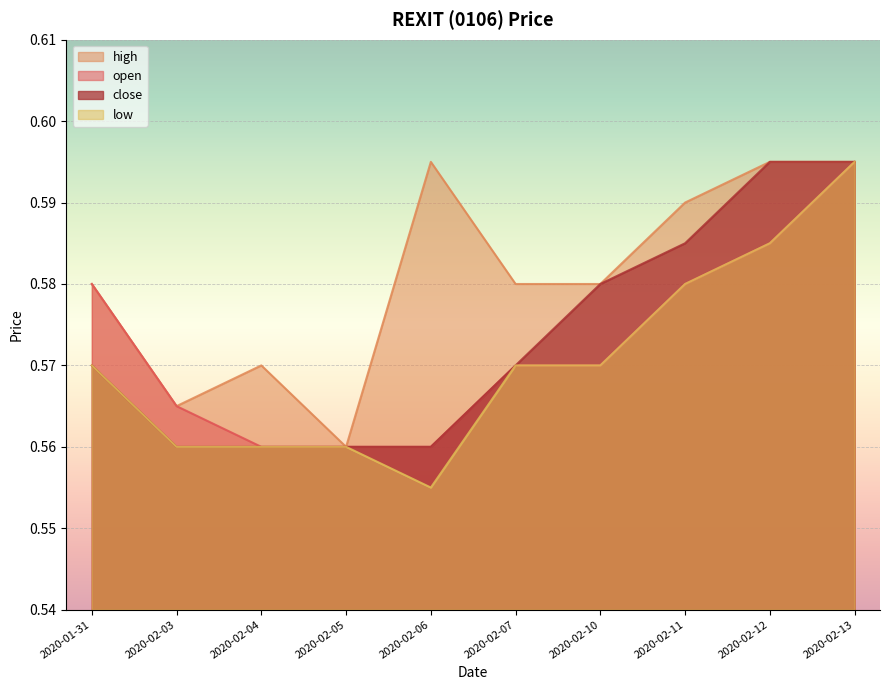

Reading left to right, what are all the values shown in this chart?

open: 0.6	0.6	0.6	0.6	0.6	0.6	0.6	0.6	0.6	0.6
high: 0.6	0.6	0.6	0.6	0.6	0.6	0.6	0.6	0.6	0.6
low: 0.6	0.6	0.6	0.6	0.6	0.6	0.6	0.6	0.6	0.6
close: 0.6	0.6	0.6	0.6	0.6	0.6	0.6	0.6	0.6	0.6